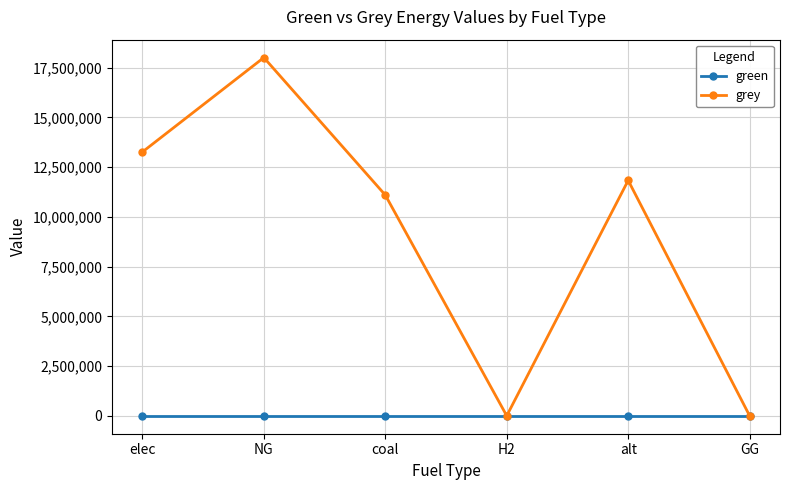

What is the difference between the highest and lowest values at alt?

11831507.9